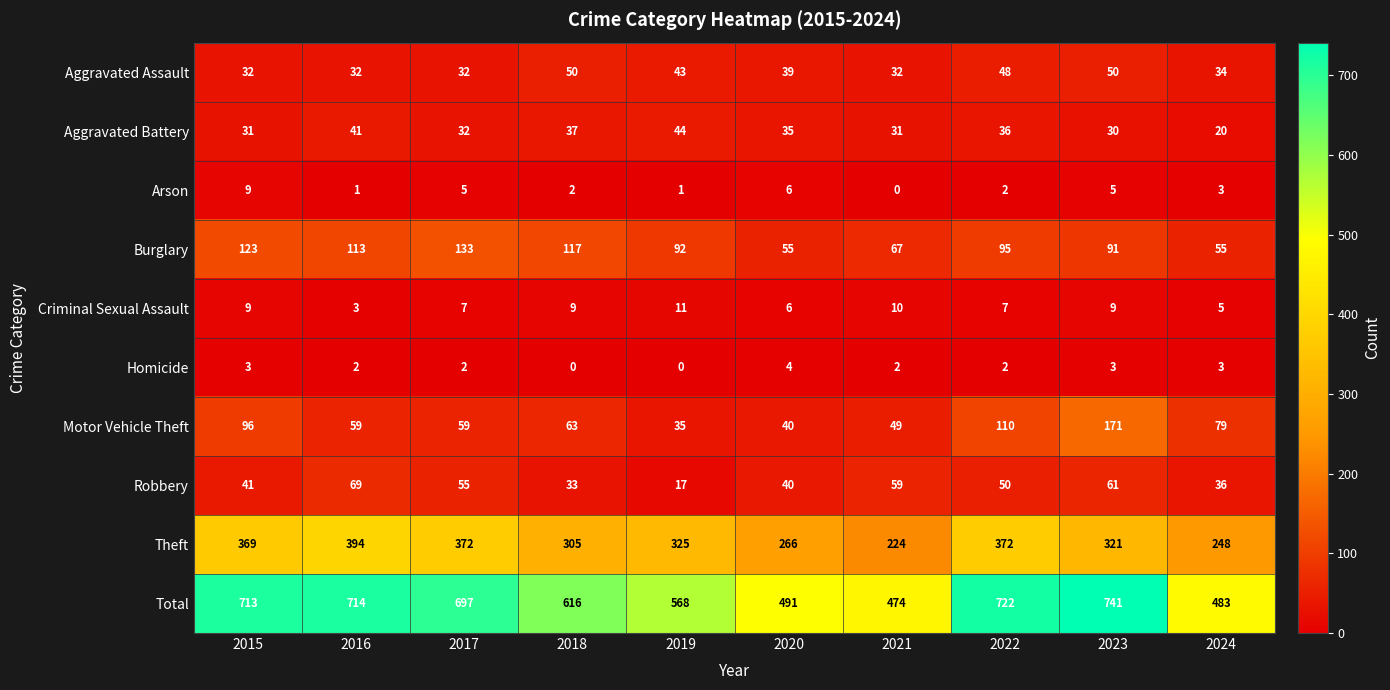

Which category has the lowest value in the Aggravated Battery series?

2024